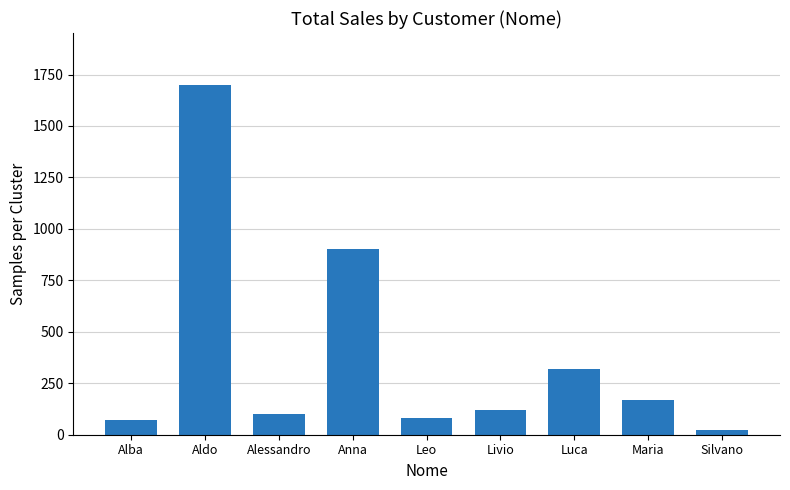

What is the difference between the maximum and second lowest values?

1627.1